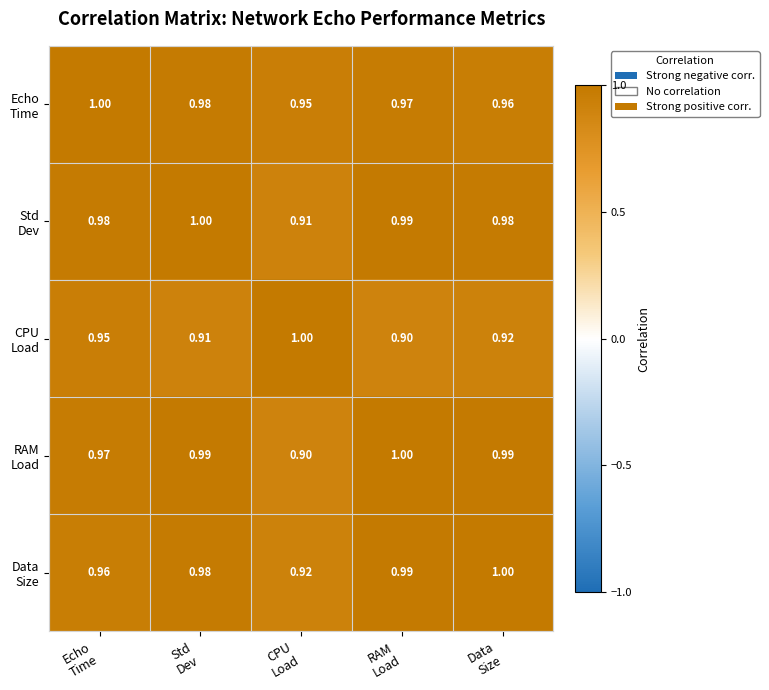

How many categories are shown in the chart?

5